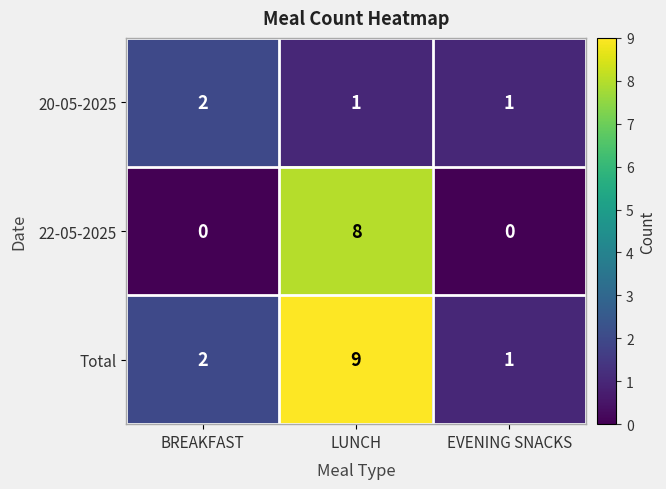

How many data points does each series have?

3